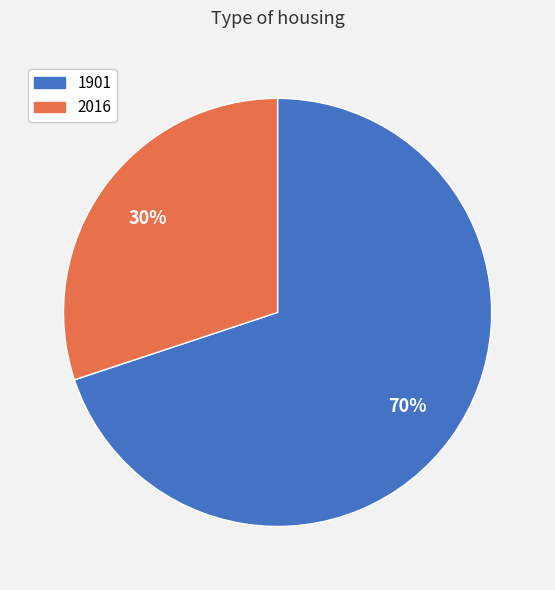

Is it true that 2016 is 30% of the pie?

True